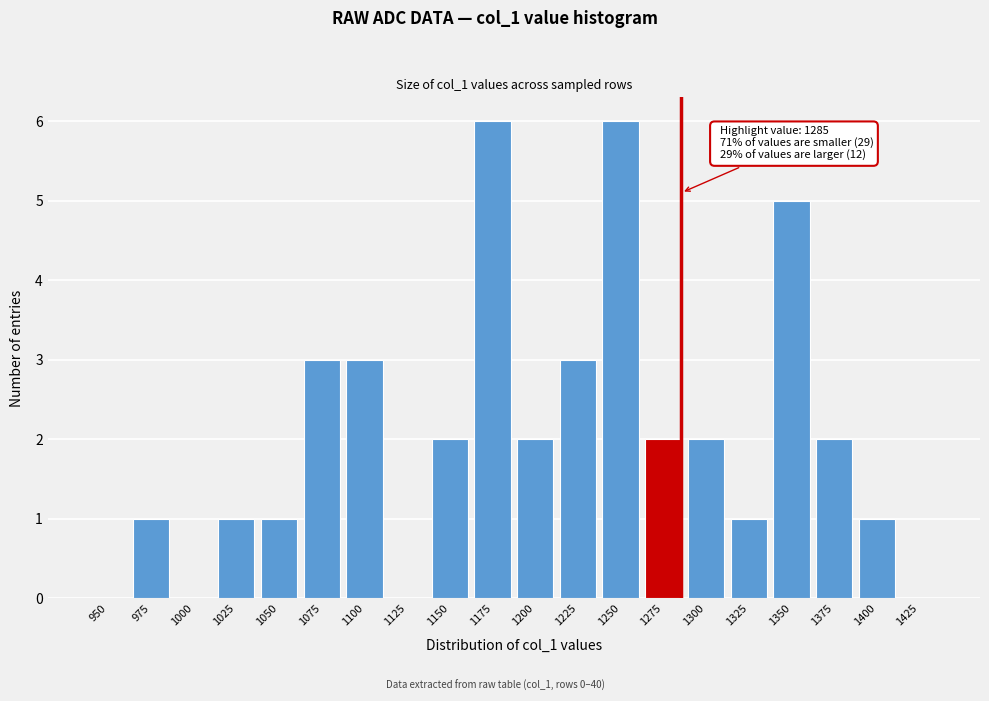

Reading right to left, list all the values displayed in this chart.

1425=0	1400=1	1375=2	1350=5	1325=1	1300=2	1275=2	1250=6	1225=3	1200=2	1175=6	1150=2	1125=0	1100=3	1075=3	1050=1	1025=1	1000=0	975=1	950=0